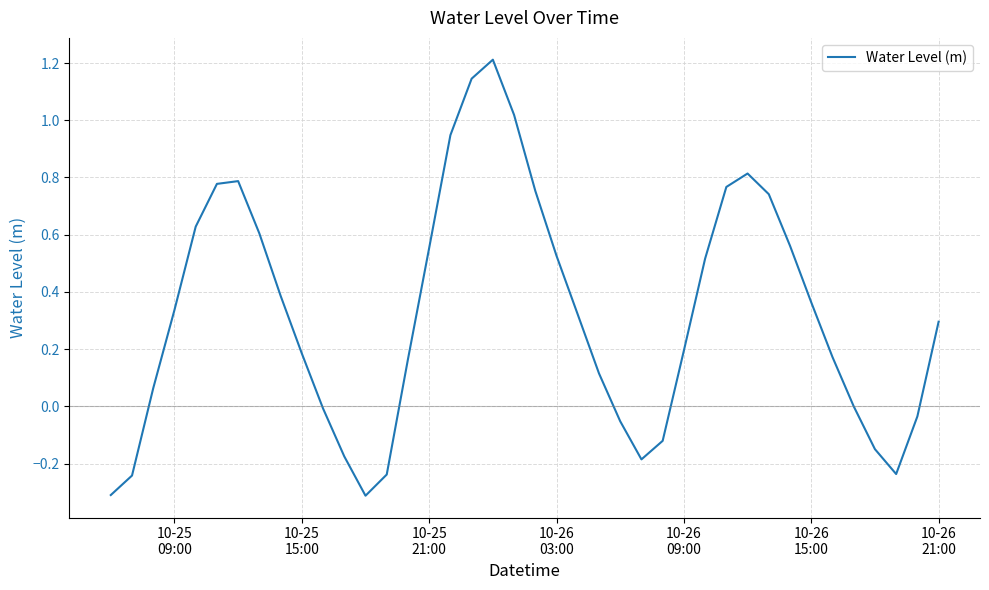

What is the maximum value shown in the chart?

1.2